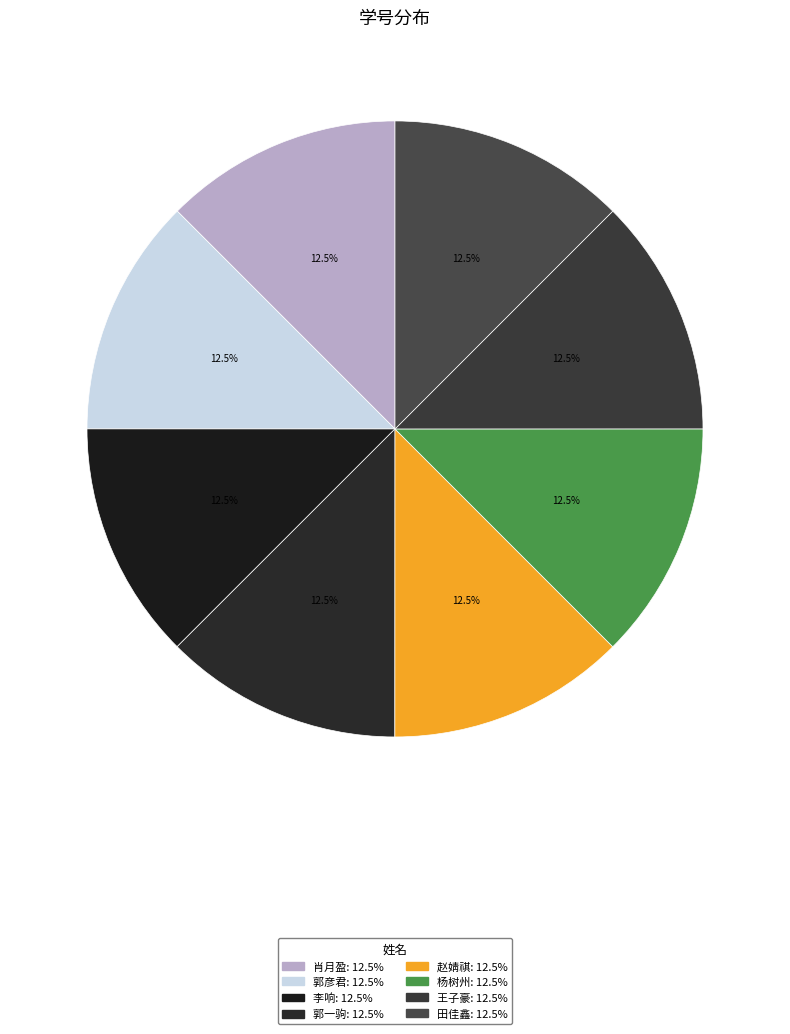

Does any single category account for the majority?

No